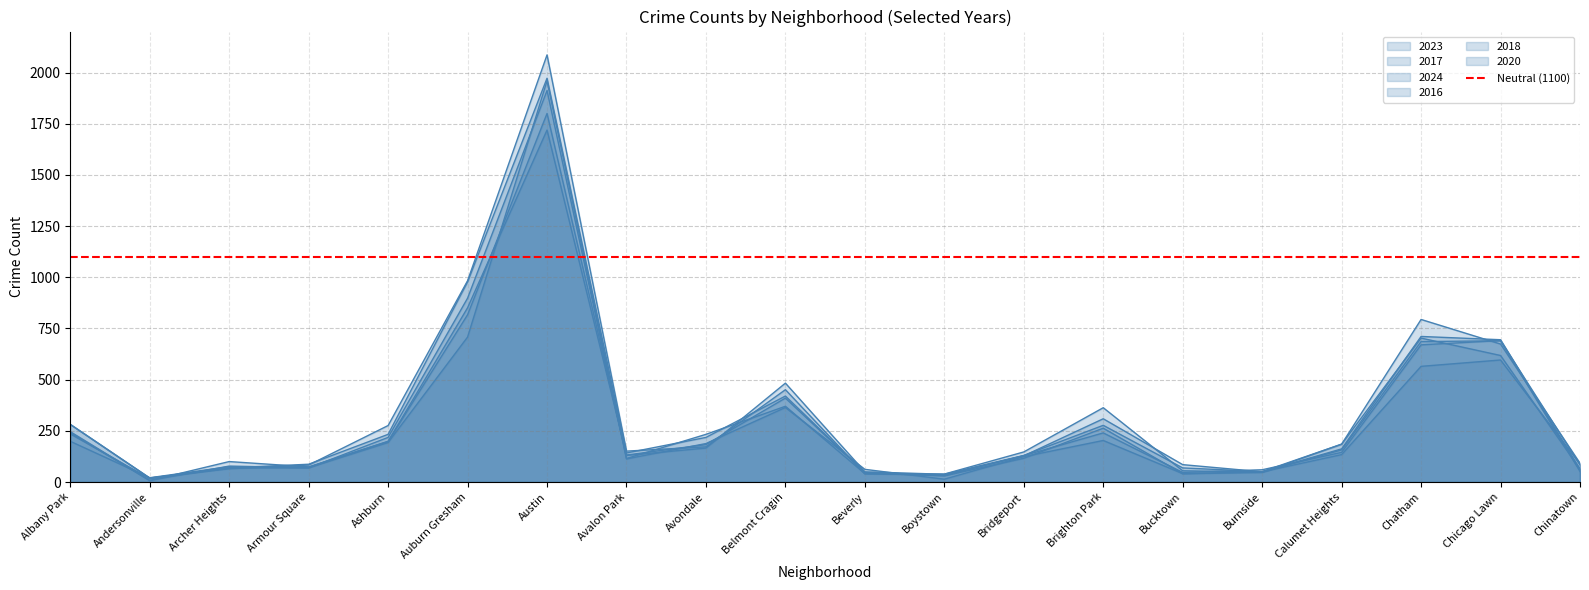

What are all the series names shown in the legend?

2023, 2017, 2024, 2016, 2018, 2020